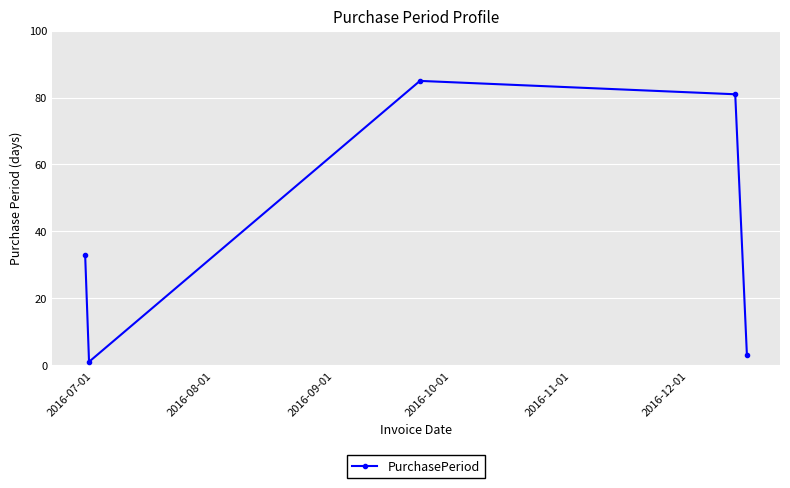

What is the difference between the maximum and minimum values?

84